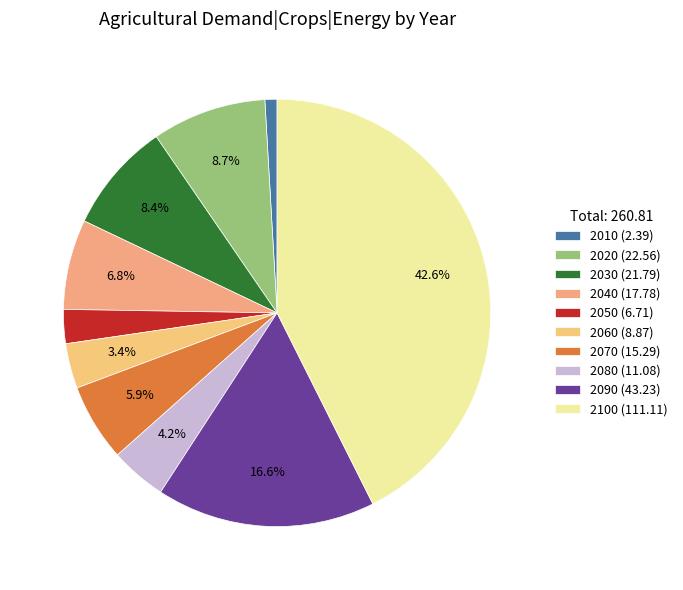

Count the number of slices in the pie.

10